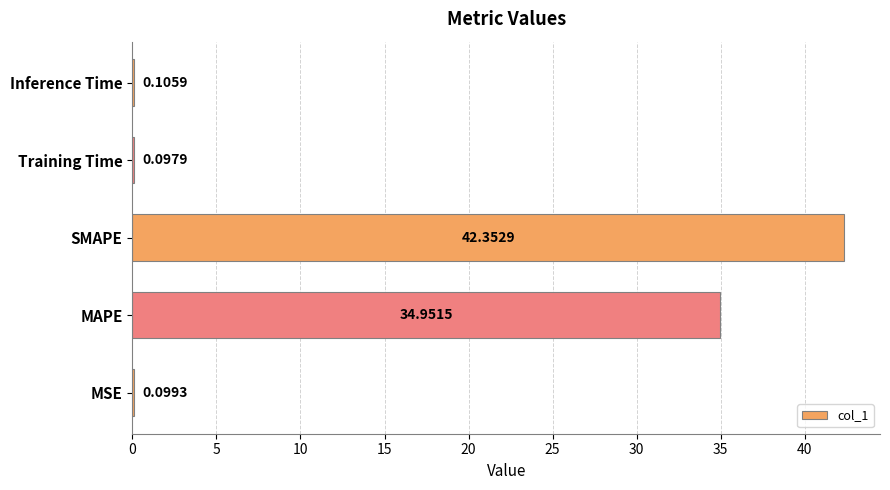

What is the change in value from MAPE to SMAPE?

+7.4